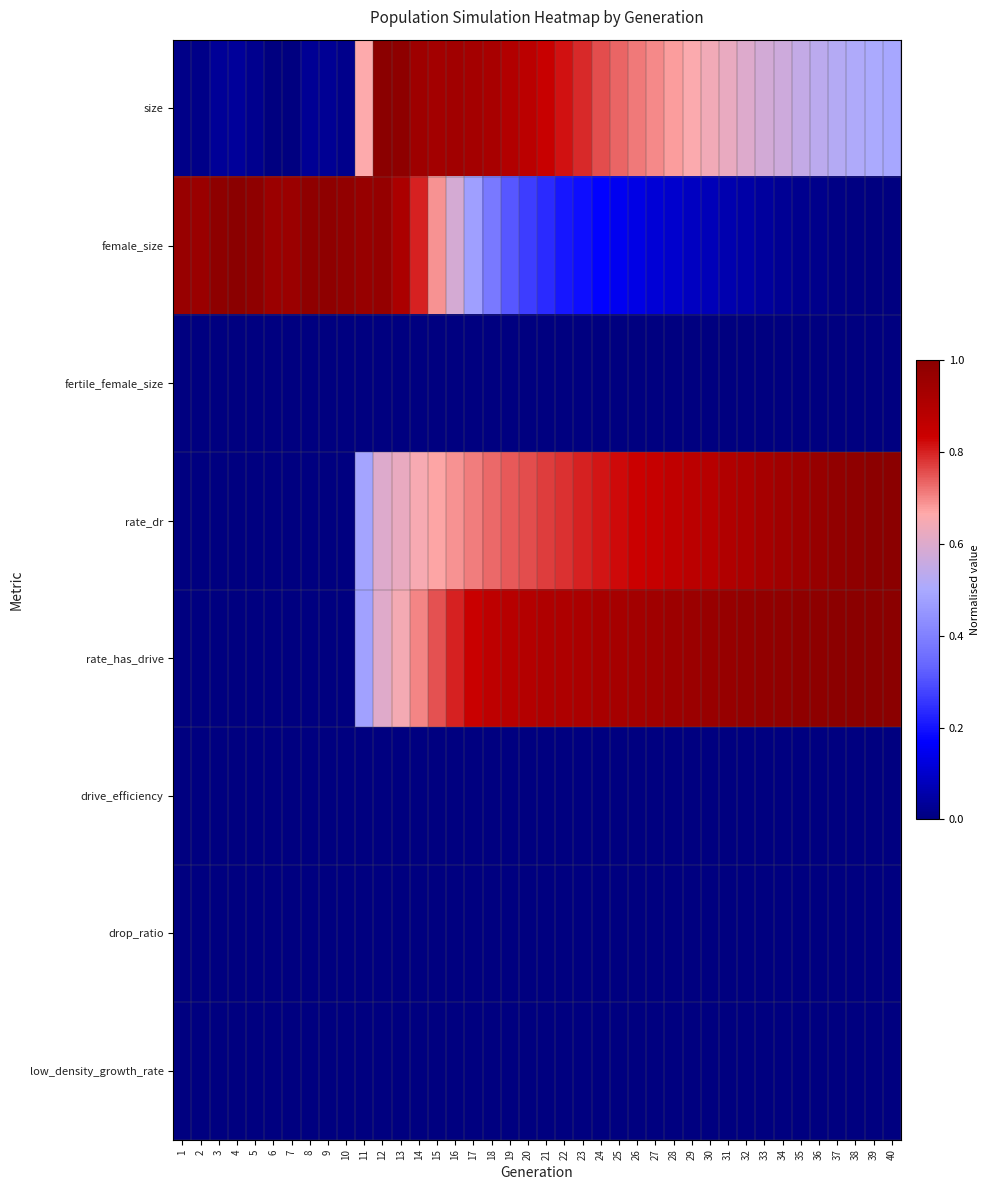

Which series has the largest range (max minus min)?

size